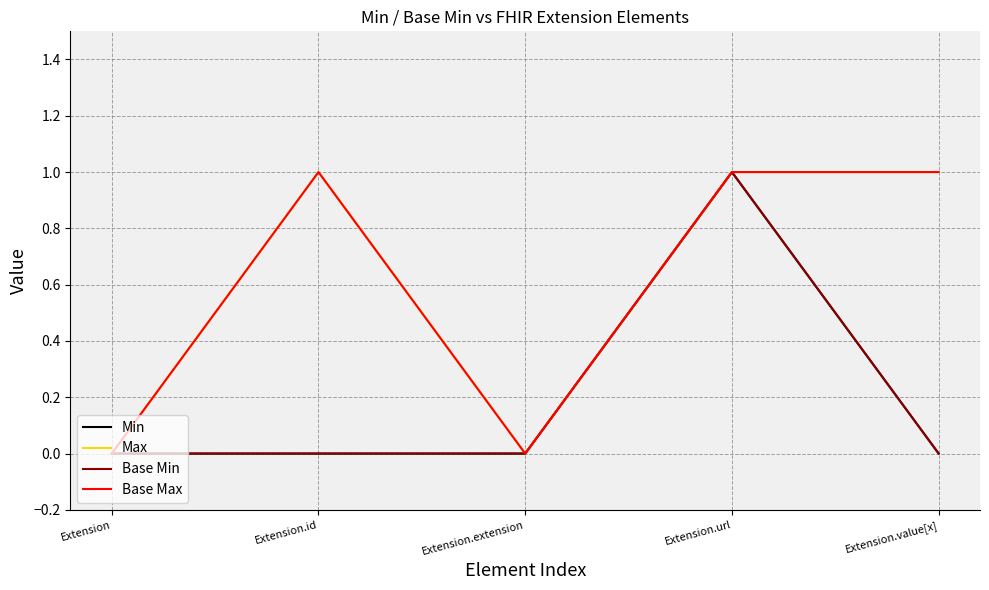

Does the chart display data point markers on the line(s)?

No